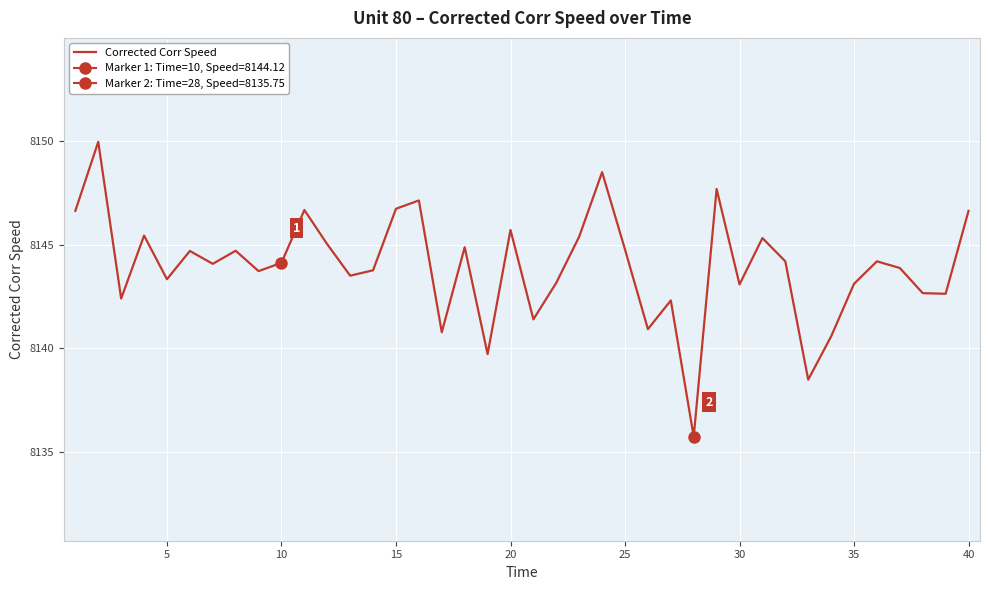

The value of Corrected Corr Speed at 15 is 8146.7. True or false?

True